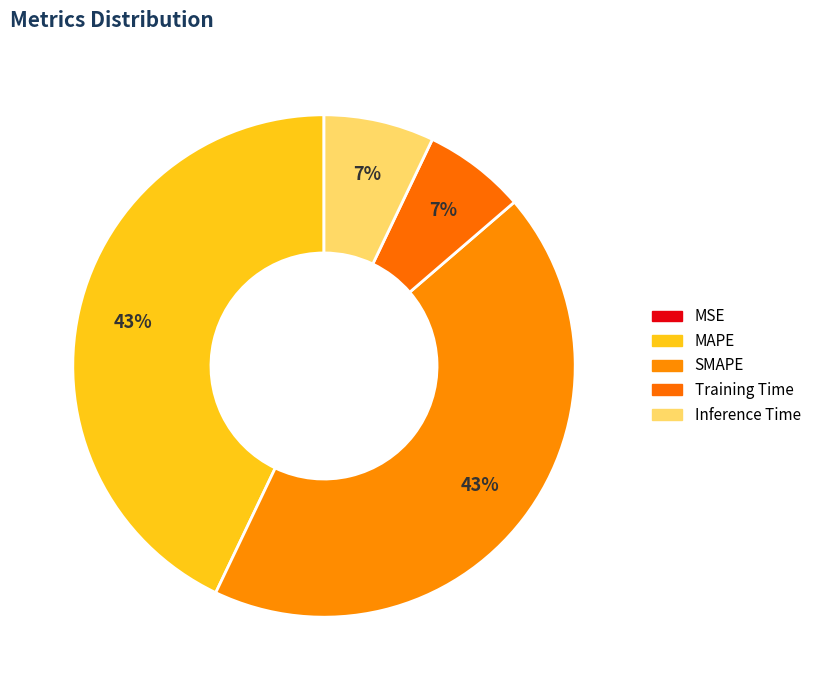

Which slice is the largest?

SMAPE